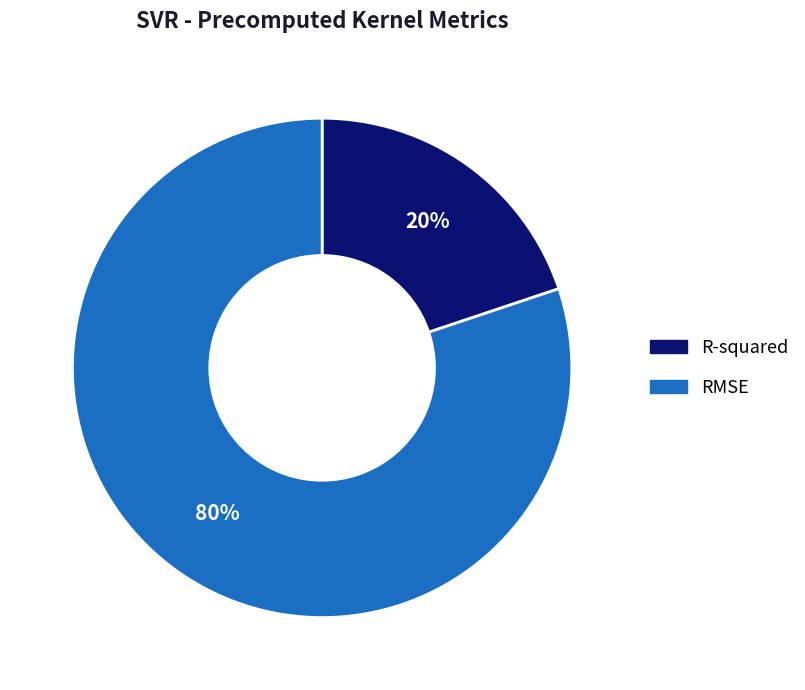

How many slices are in this pie chart?

2